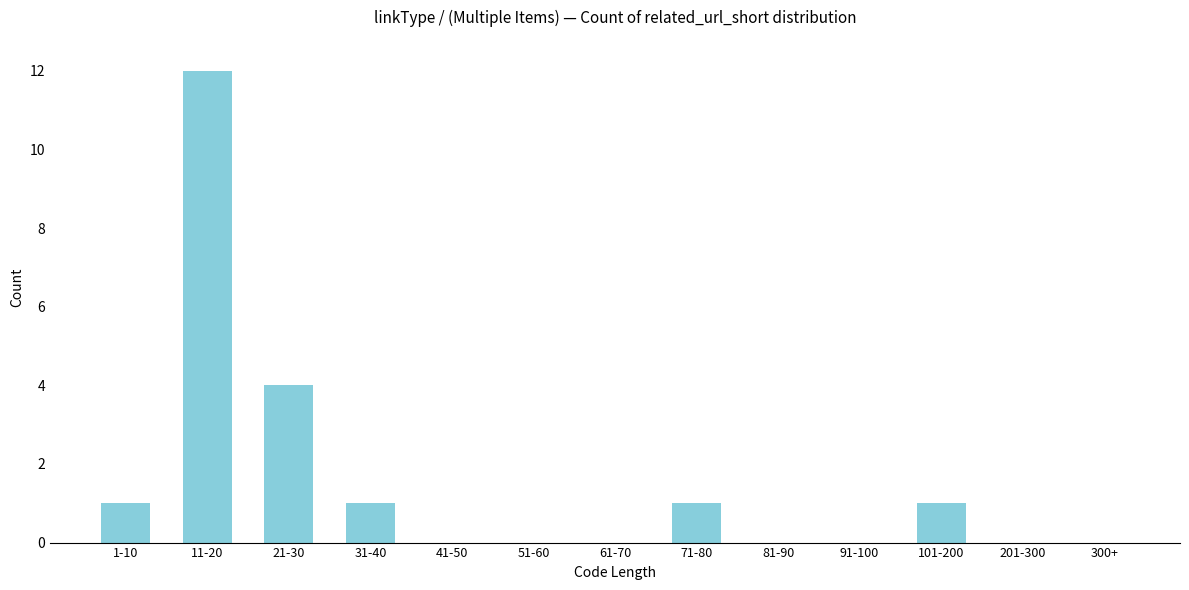

Reading left to right, extract all data points from this chart.

1-10=1	11-20=12	21-30=4	31-40=1	41-50=0	51-60=0	61-70=0	71-80=1	81-90=0	91-100=0	101-200=1	201-300=0	300+=0